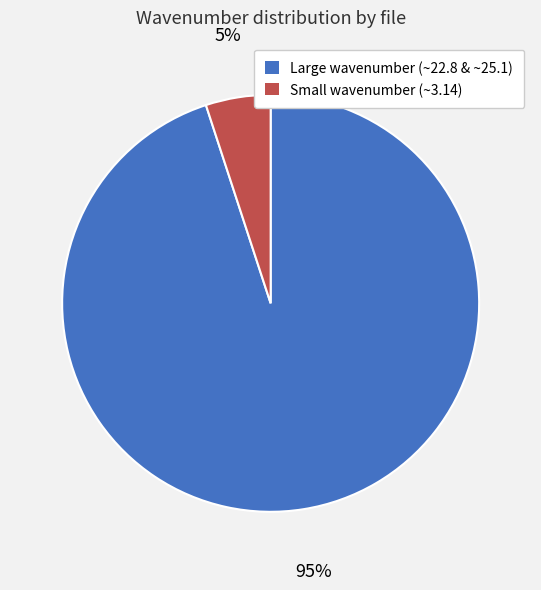

How many slices are in this pie chart?

2